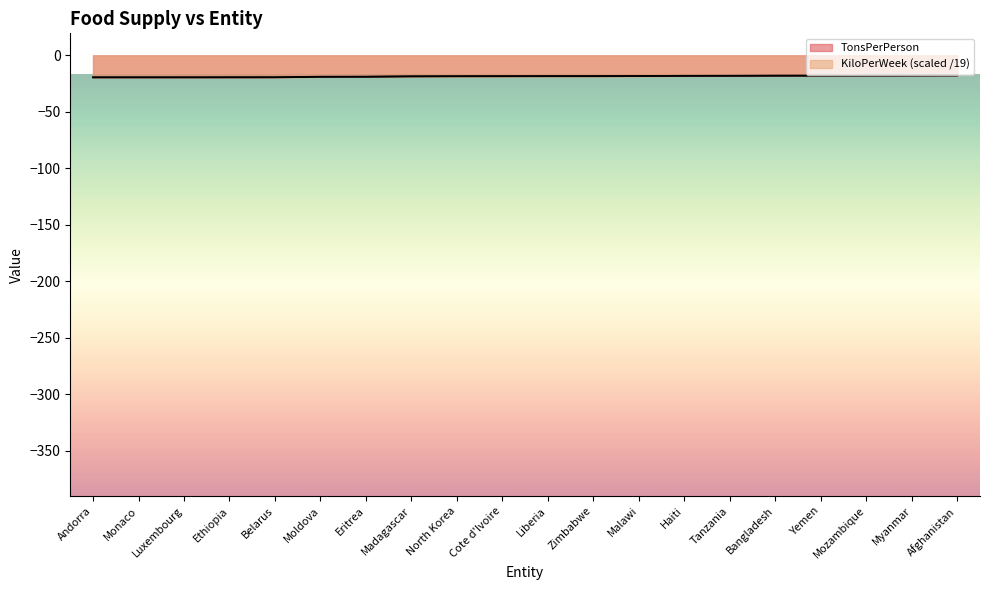

What is the sum of the KiloPerWeek values at North Korea and Bangladesh?

-36.6